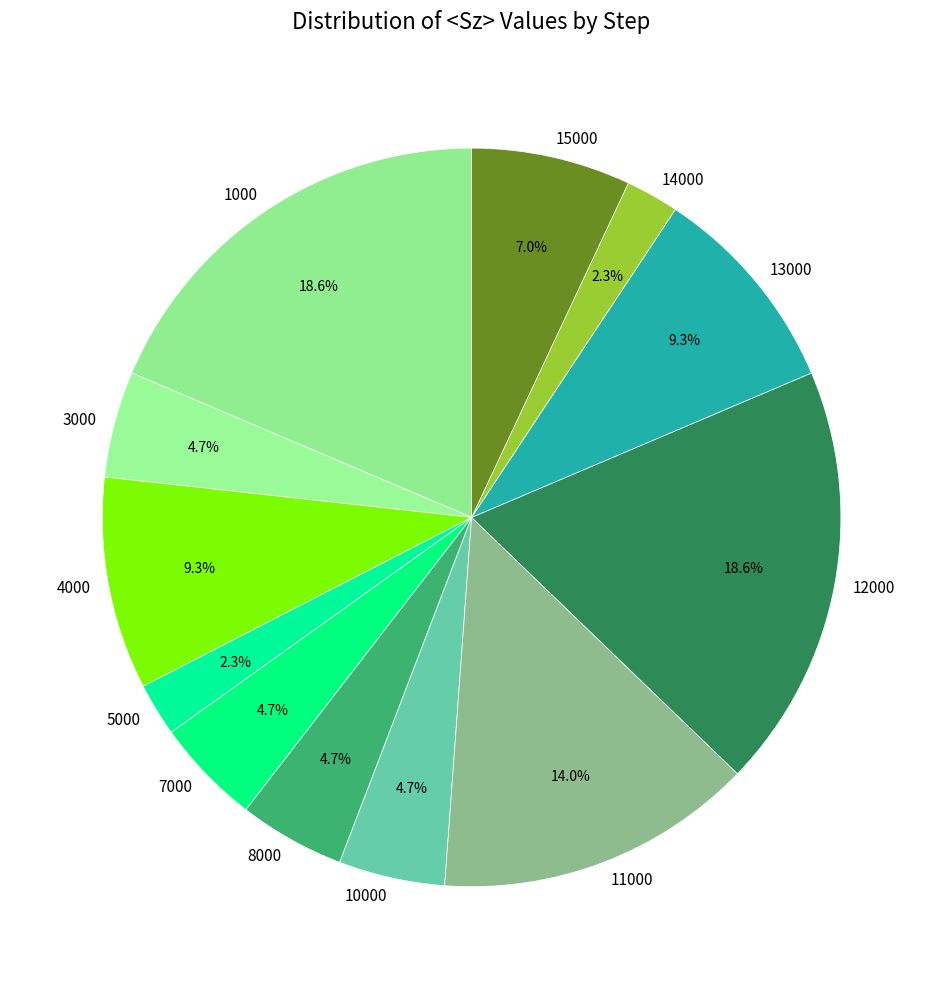

To the nearest percent, what percentage of the pie is 10000?

5%